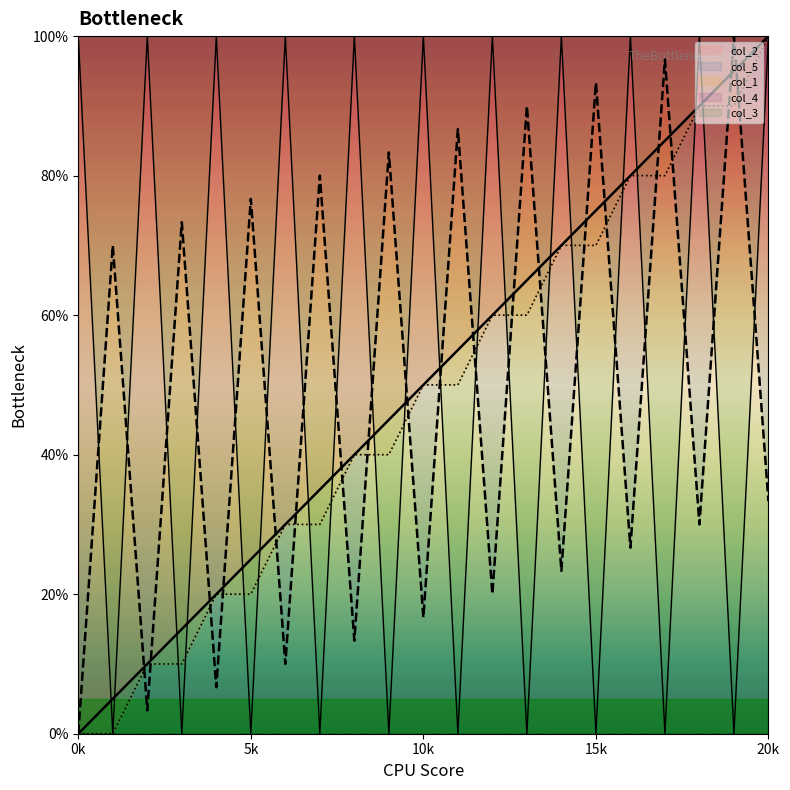

What is the value of the col_3 point at the 5th from the left?

100.0